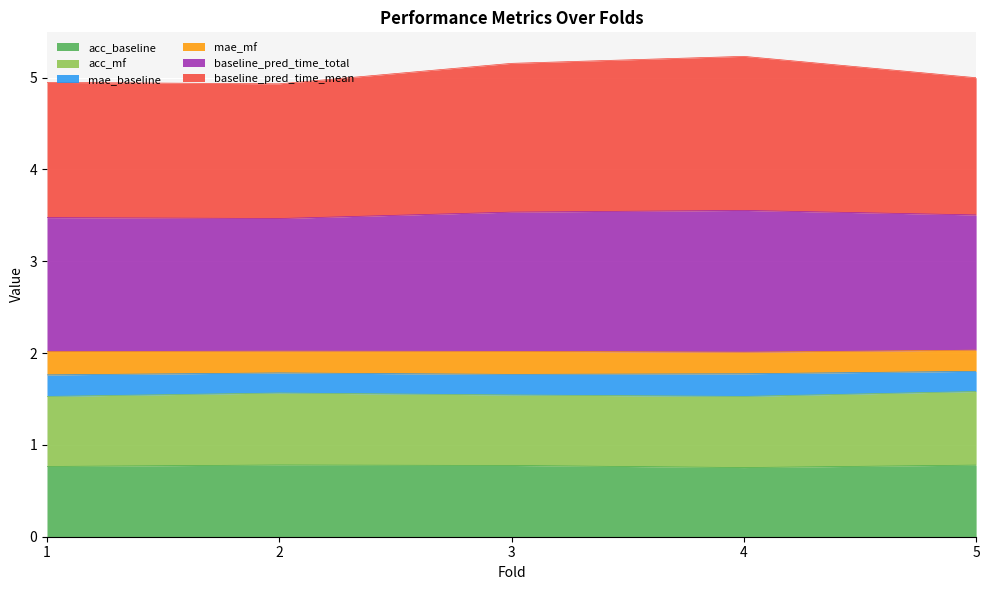

What is the difference between the baseline_pred_time_total values at 3 and 4?

0.1